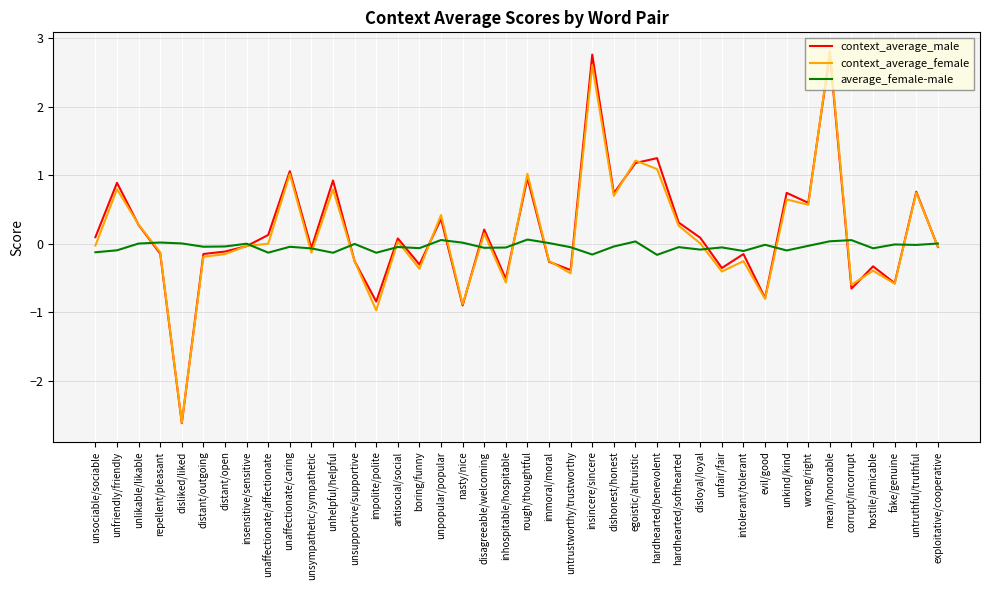

Is the value of average_female-male at unkind/kind greater than the value of context_average_female at nasty/nice?

Yes